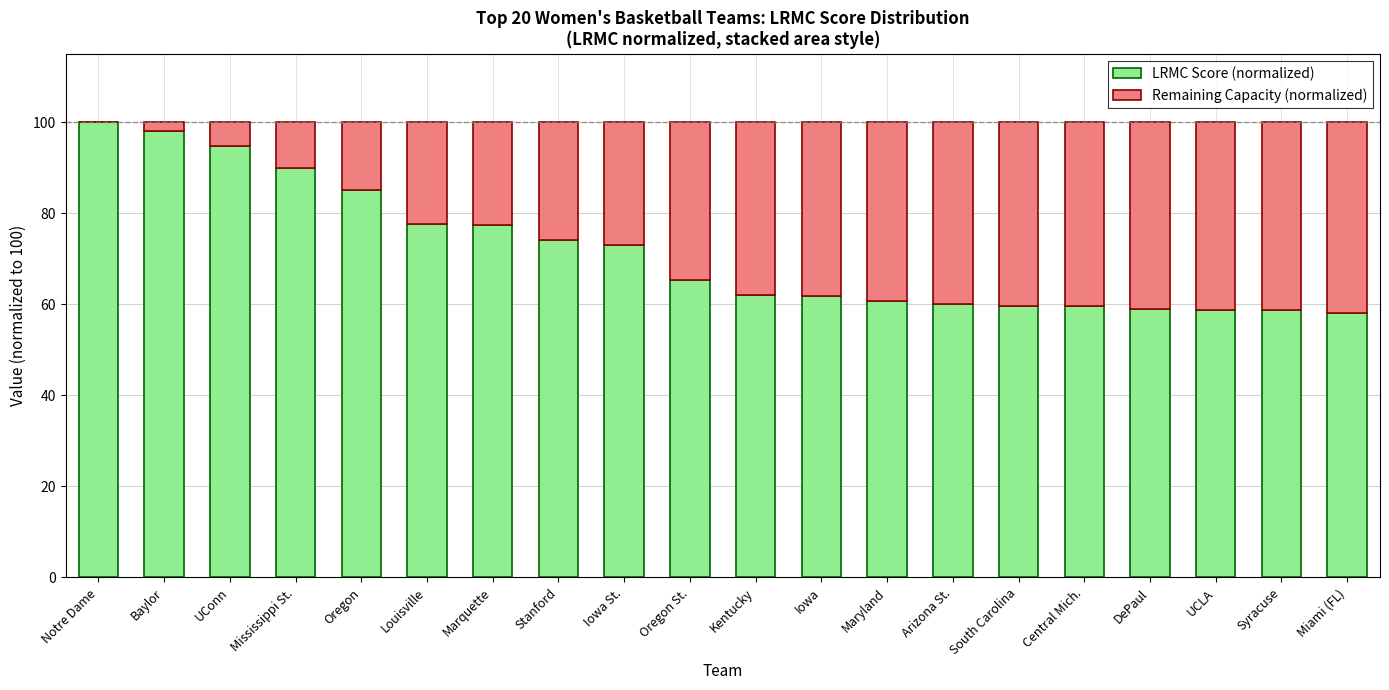

What is the sum of all LRMC Score (normalized) values?

1433.6